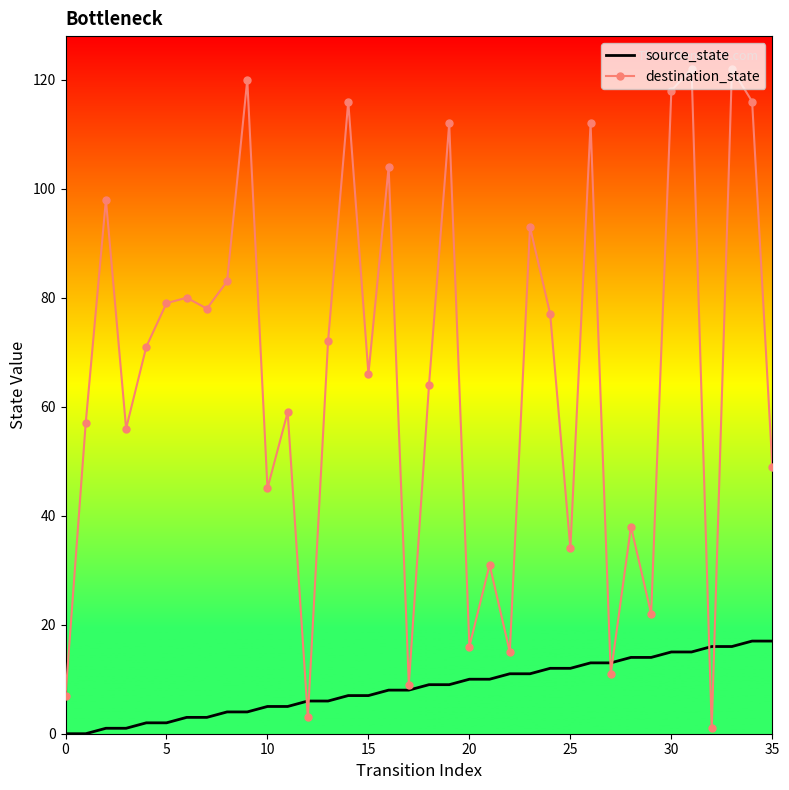

Reading right to left, what are all the values shown in this chart?

source_state: 17	17	16	16	15	15	14	14	13	13	12	12	11	11	10	10	9	9	8	8	7	7	6	6	5	5	4	4	3	3	2	2	1	1	0	0
destination_state: 49	116	122	1	122	118	22	38	11	112	34	77	93	15	31	16	112	64	9	104	66	116	72	3	59	45	120	83	78	80	79	71	56	98	57	7